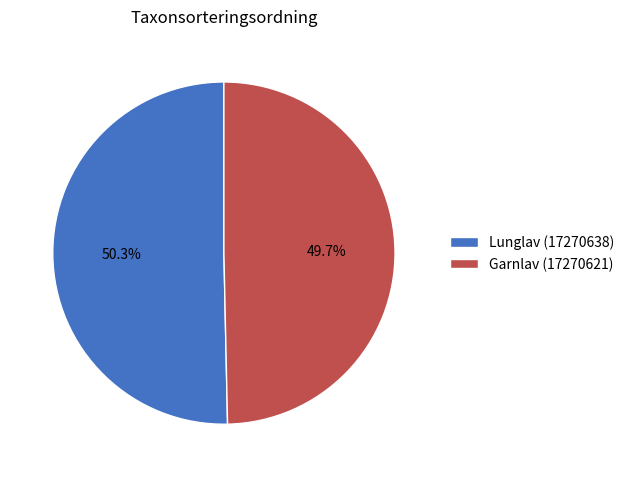

Count the number of slices in the pie.

2